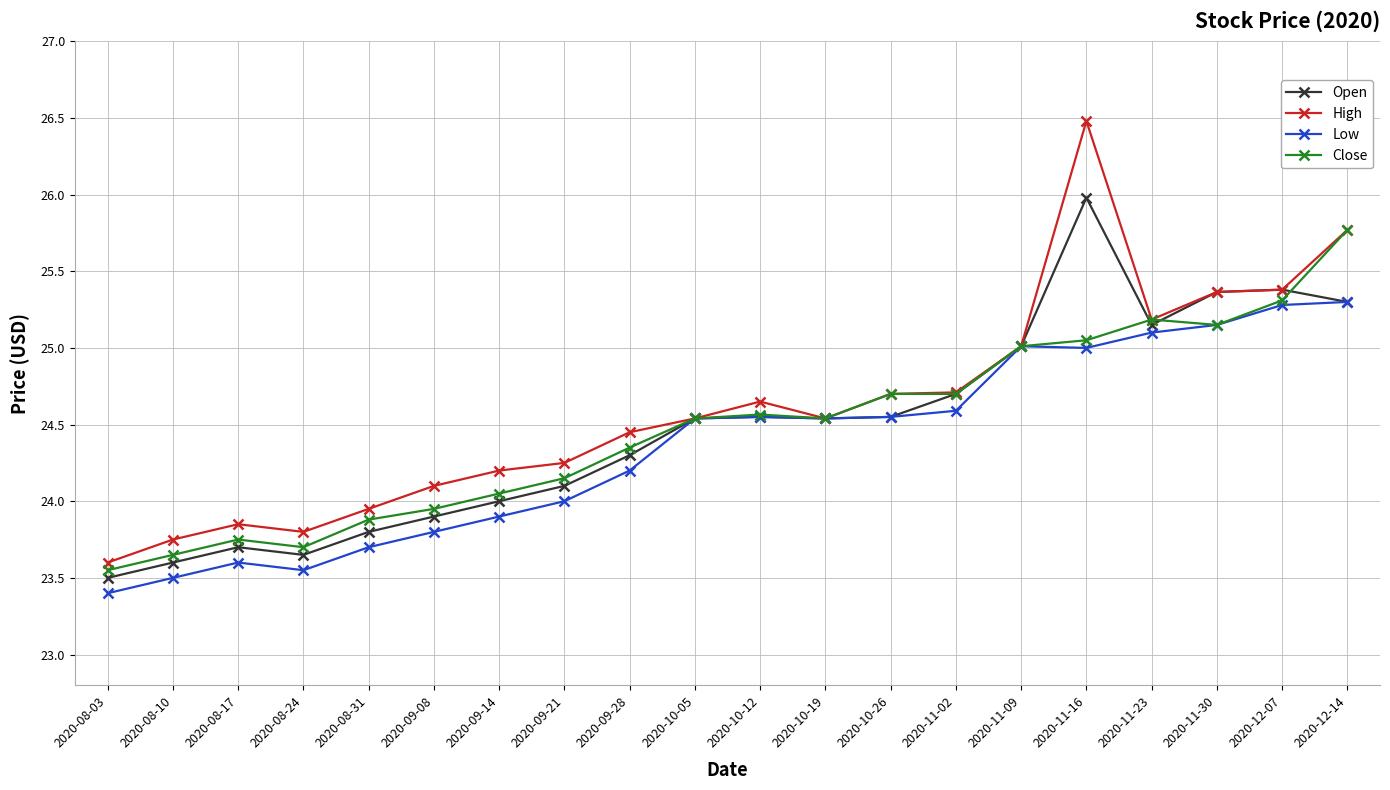

True or false: High has more than 0 interior local peaks.

True